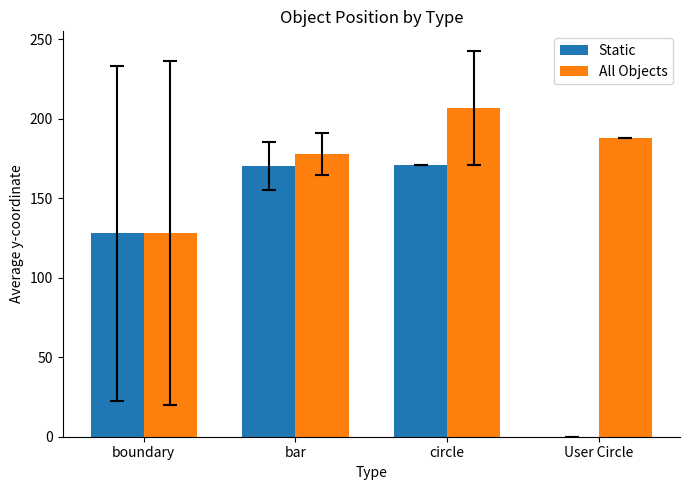

What is the sum of all Static values?

469.5